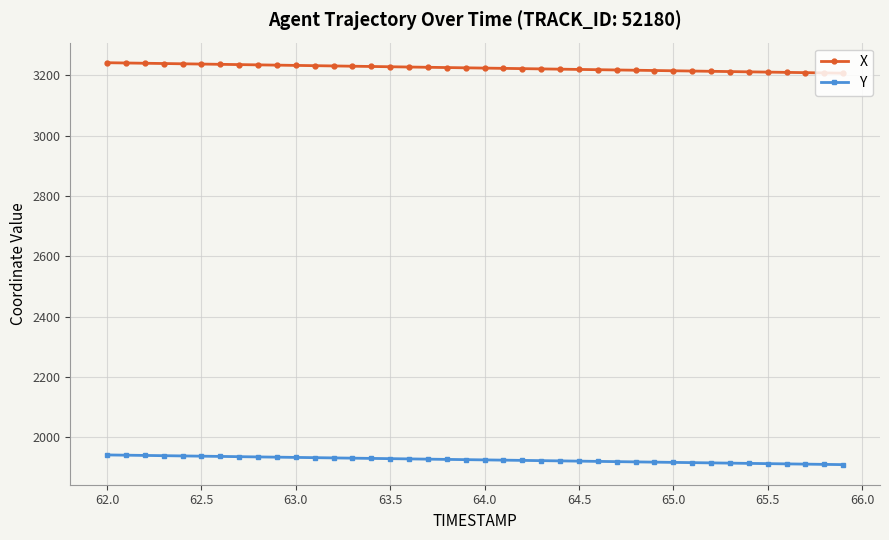

What is the minimum value for Y?

1909.0